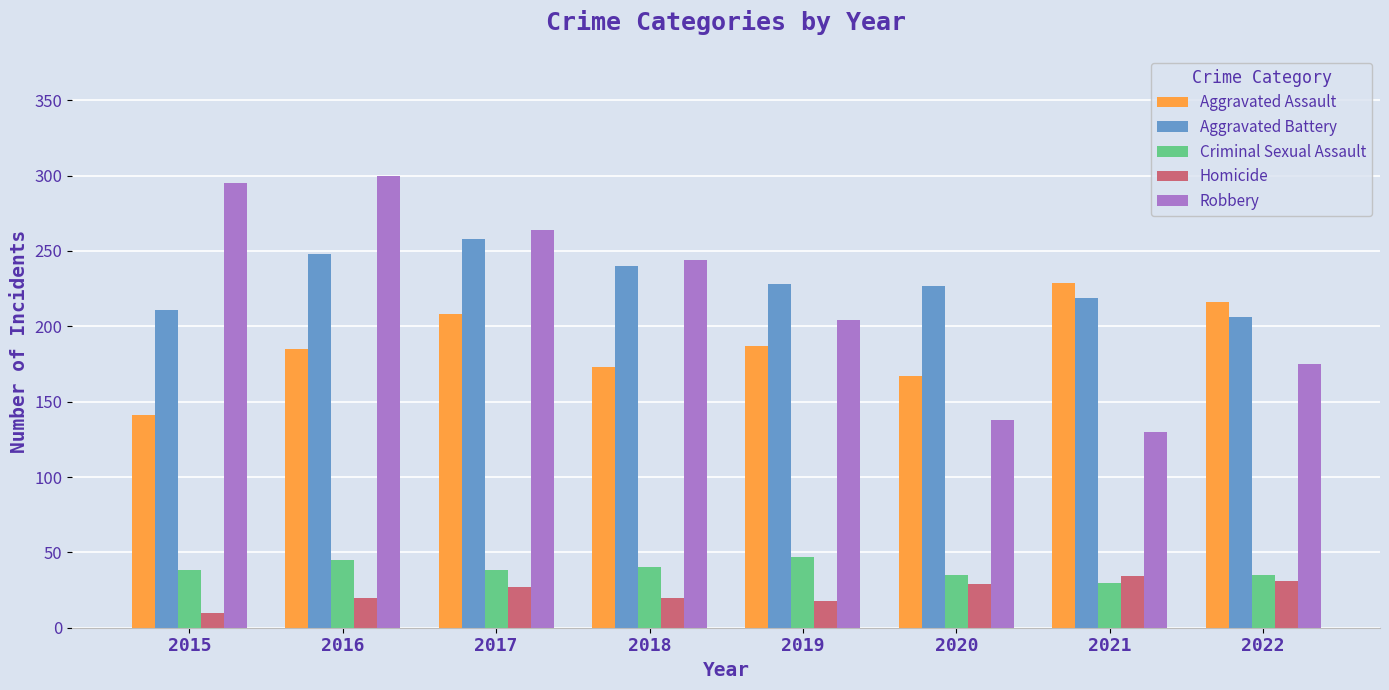

Read the Criminal Sexual Assault value at 2019, to the nearest 5.

45